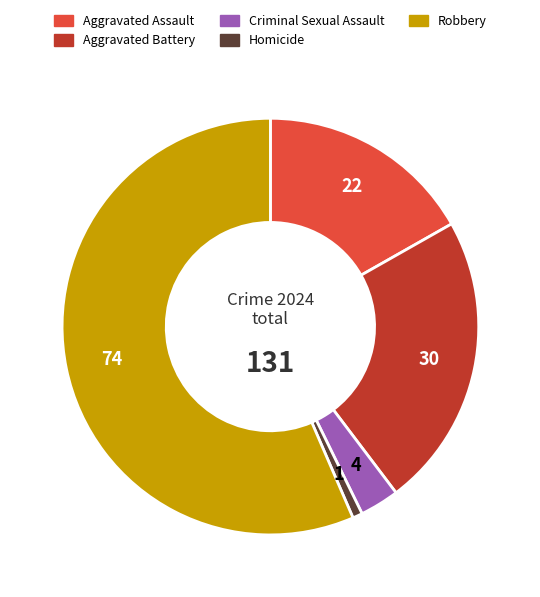

What is the largest slice in the pie chart?

Robbery